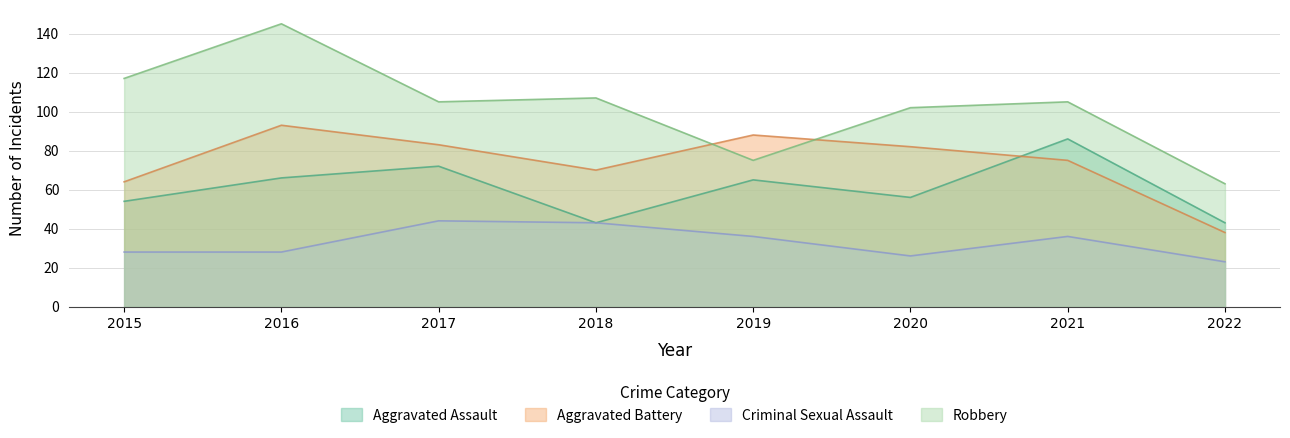

Does the chart have visible grid lines?

Yes